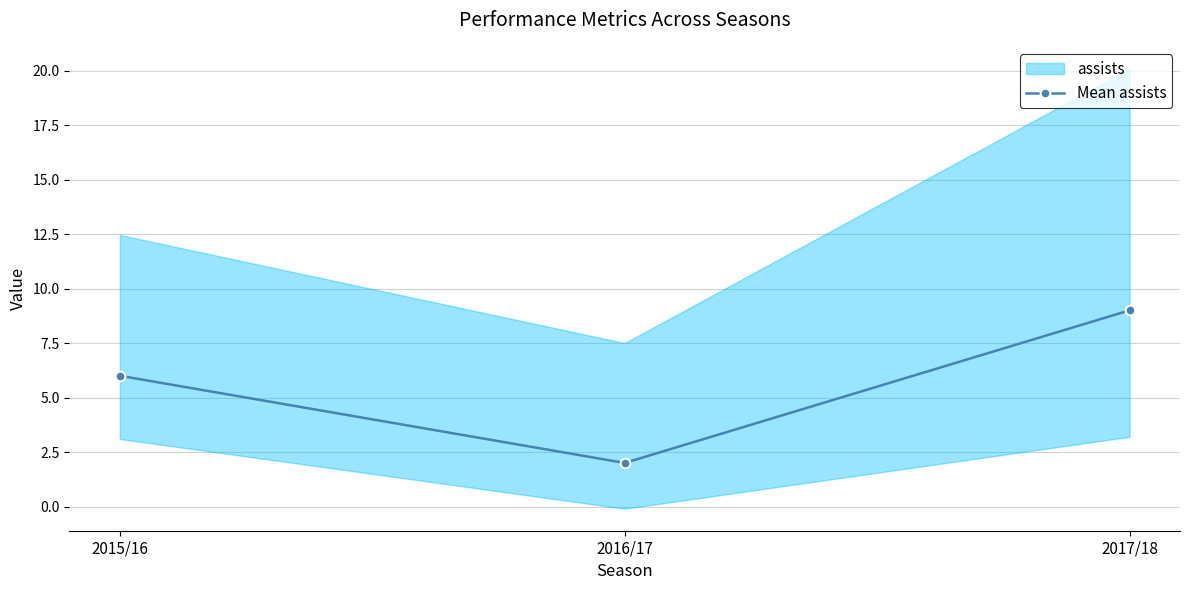

True or false: the data shows 9 at 2017/18.

True